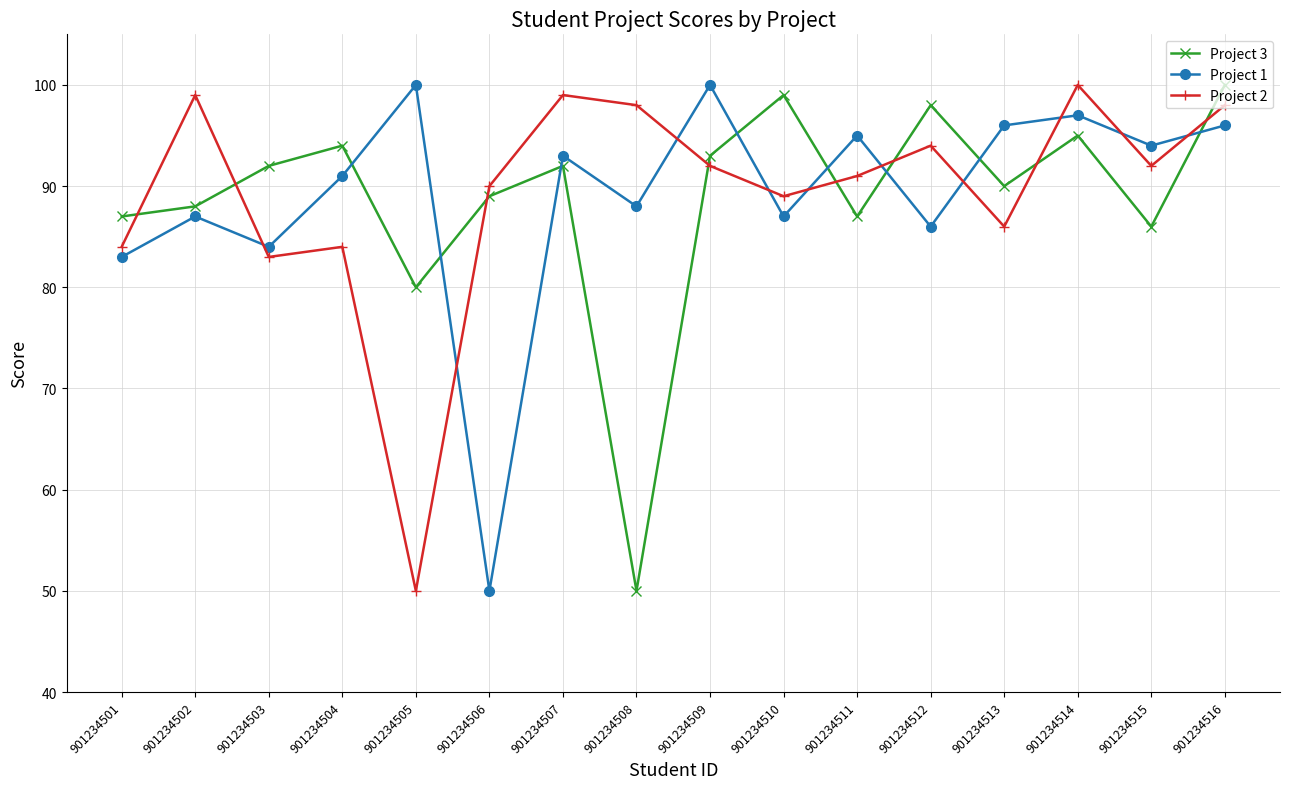

Is it true that Project 2 equals 94 at 901234512?

True